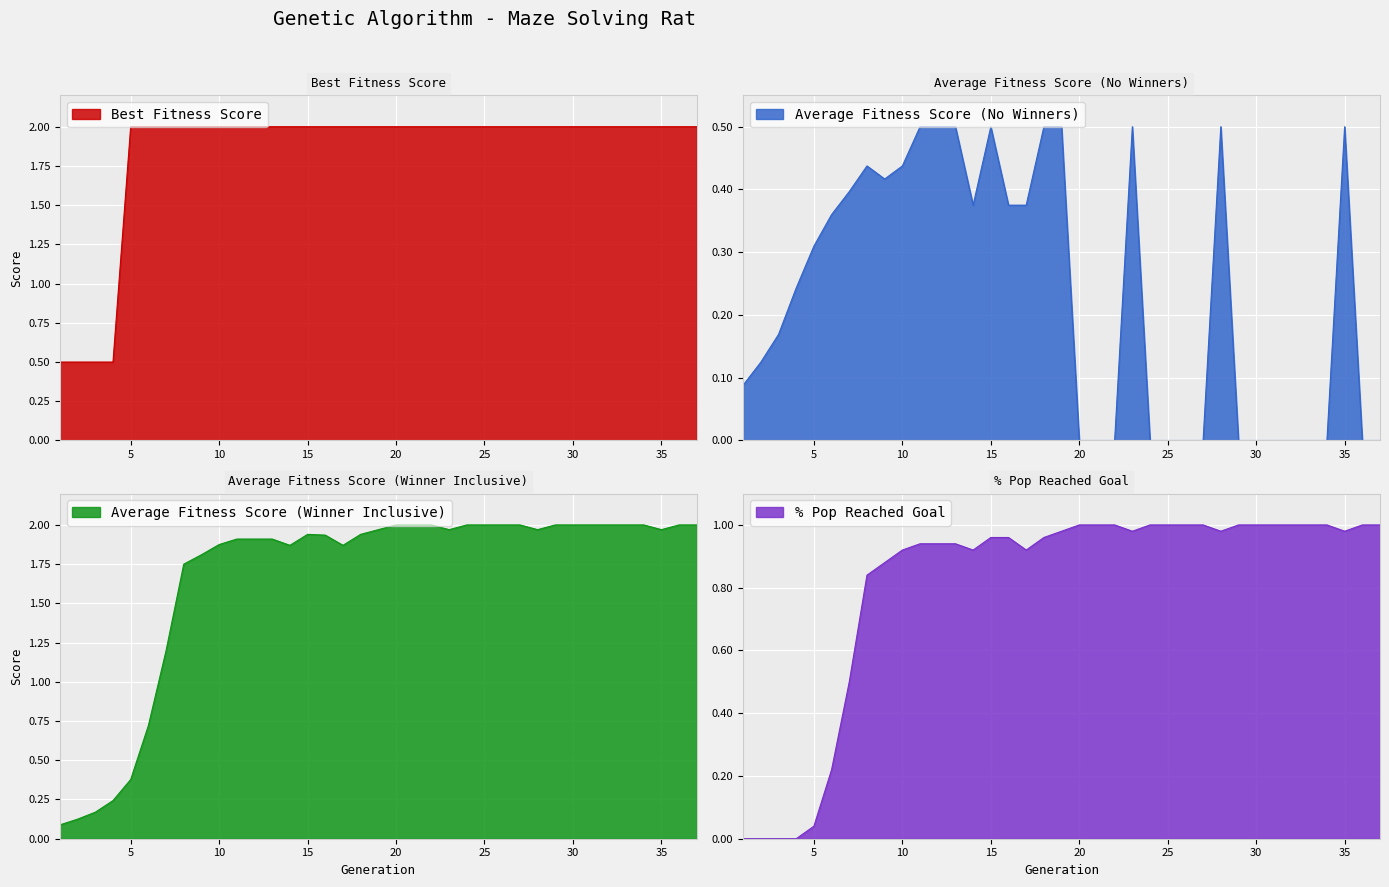

What is the value of the % Pop Reached Goal point at the 10th from the left?

0.9